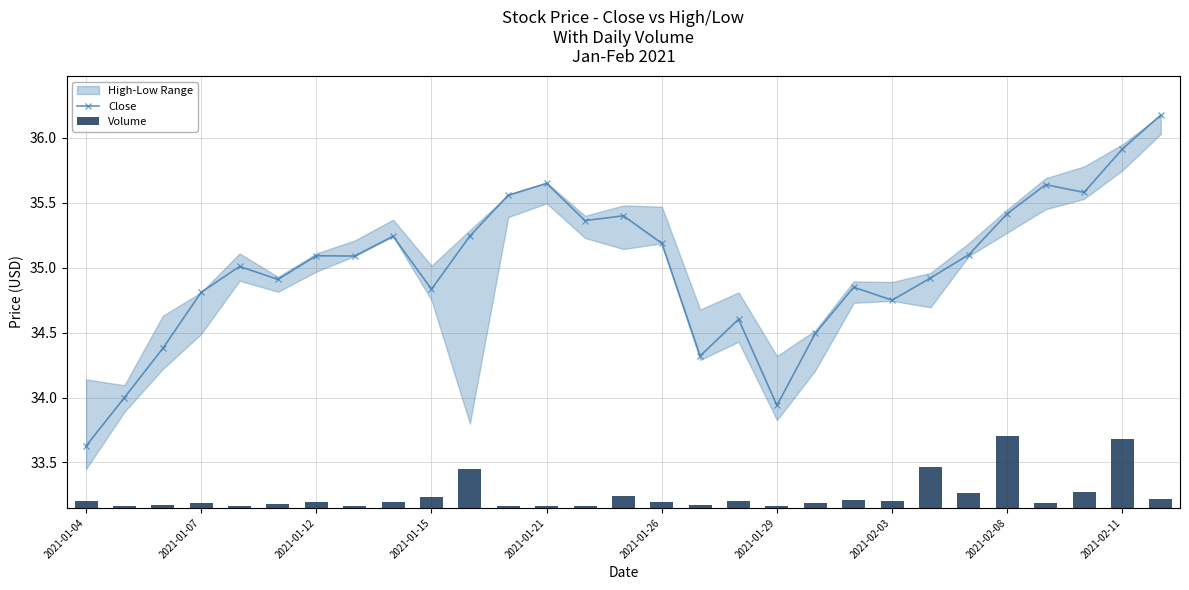

What is the difference between the Volume values at 16 and 19?

3100.0